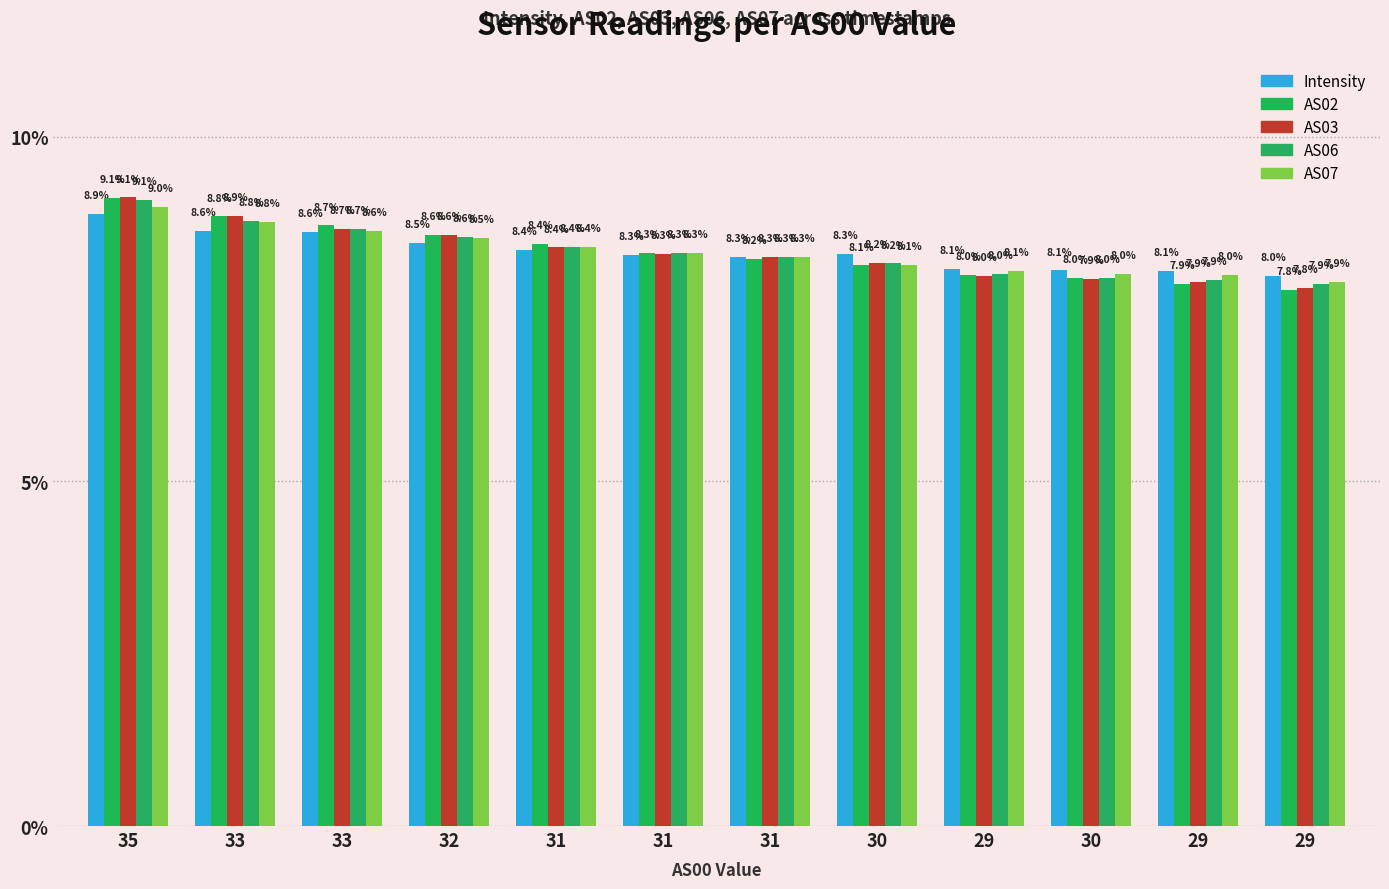

At which label does Intensity first exceed 8?

35